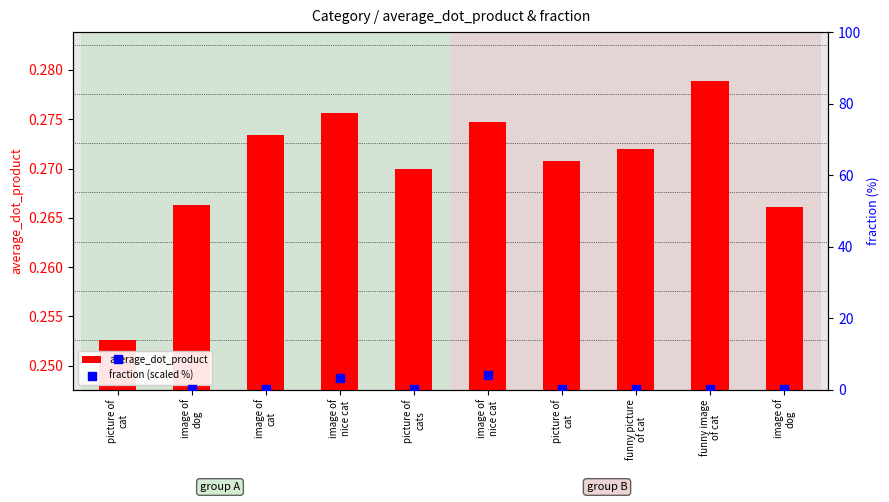

Which series contains the highest Y value?

fraction (scaled %)